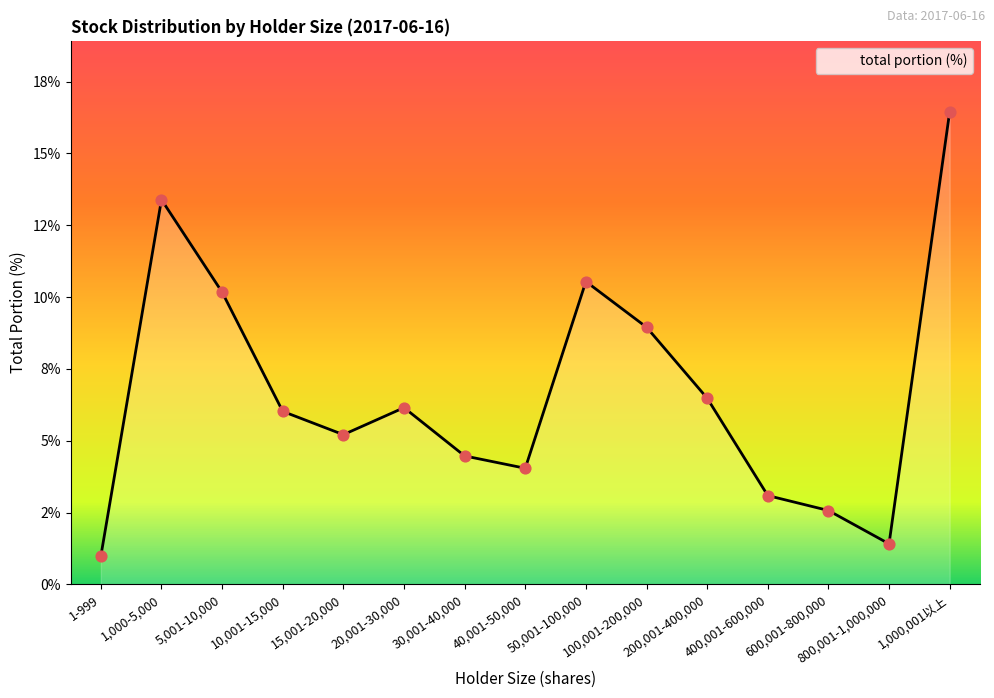

What is the change in value from 600,001-800,000 to 1,000,001以上?

+13.9